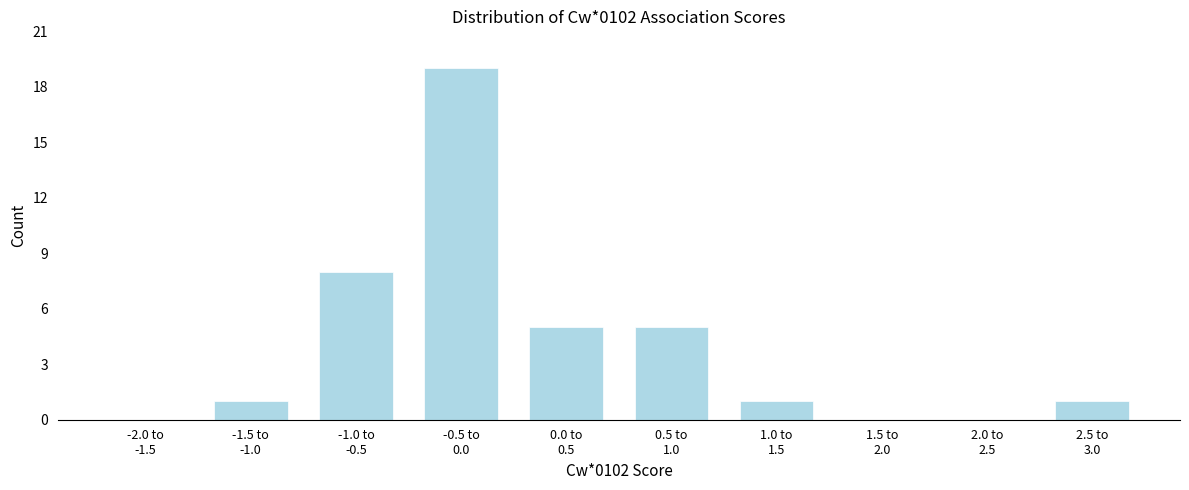

How many series are shown in this chart?

1